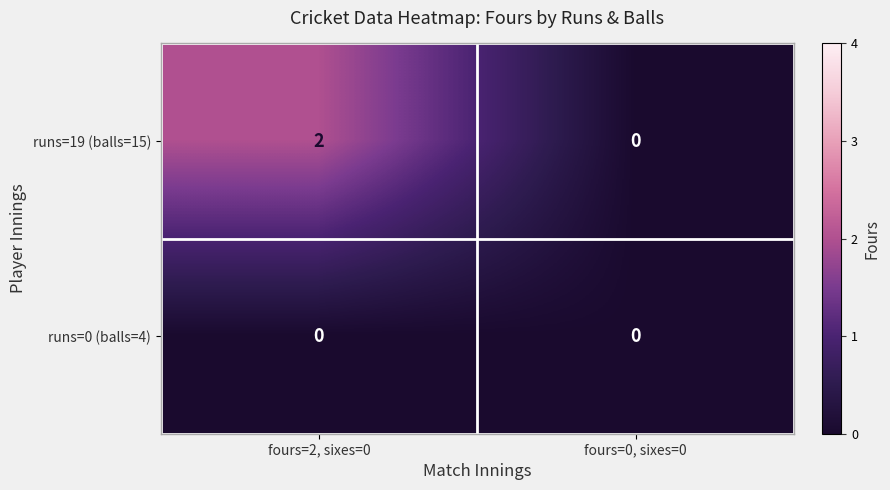

Which category has the highest value in the runs=19 (balls=15) series?

fours=2, sixes=0